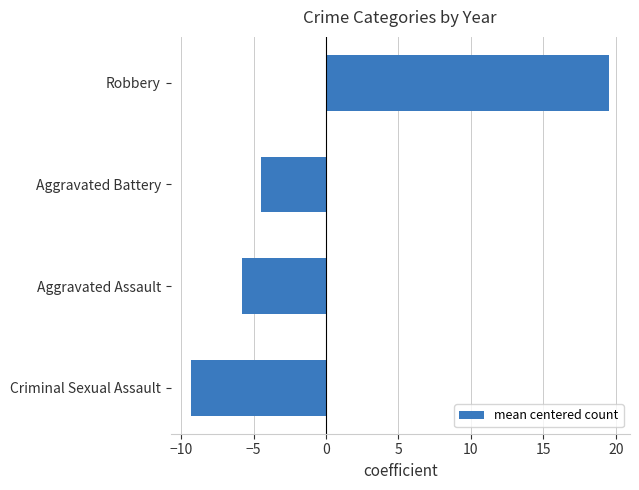

What is the minimum value shown in the chart?

-9.3